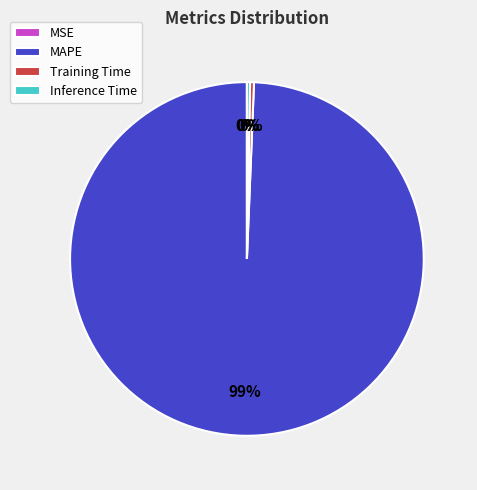

Is there any slice that represents more than half of the pie?

Yes